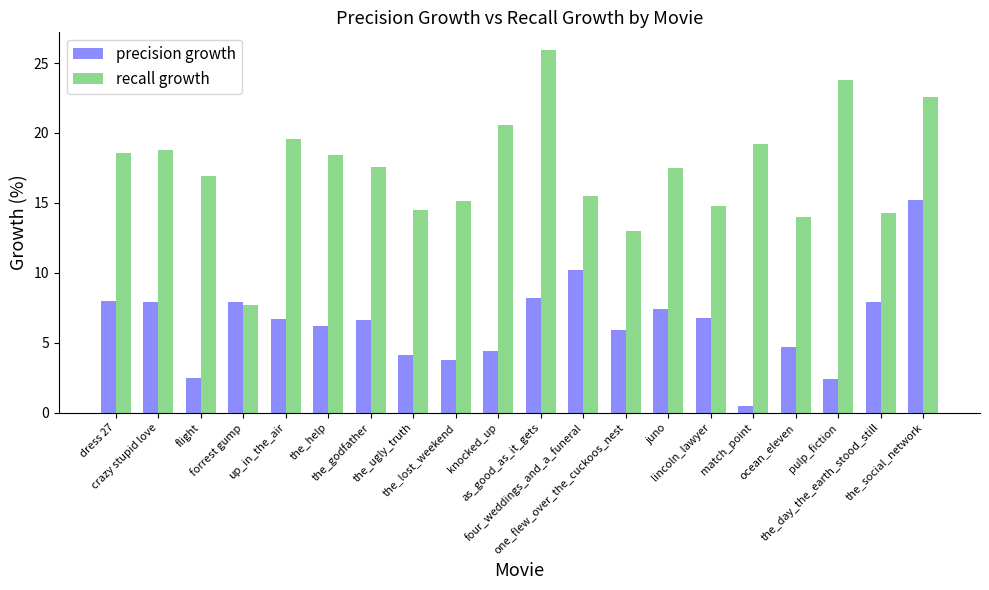

List the series in order of their peak value, lowest first.

precision growth, recall growth